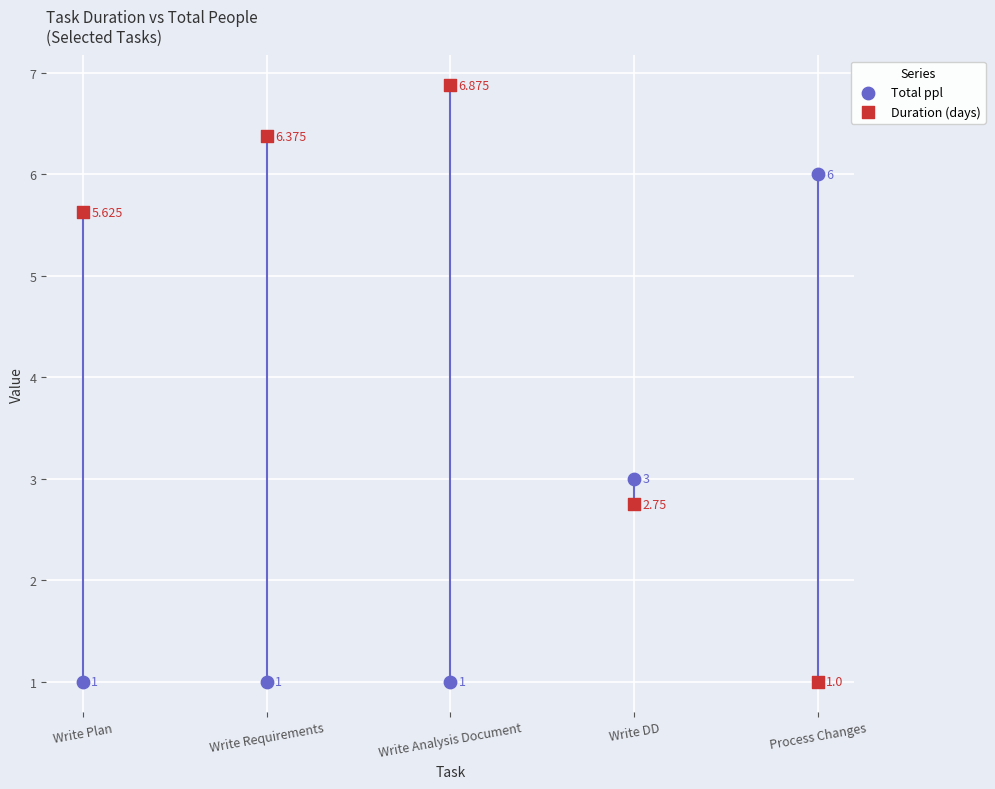

Which series has the largest Y range (max minus min)?

Duration (days)